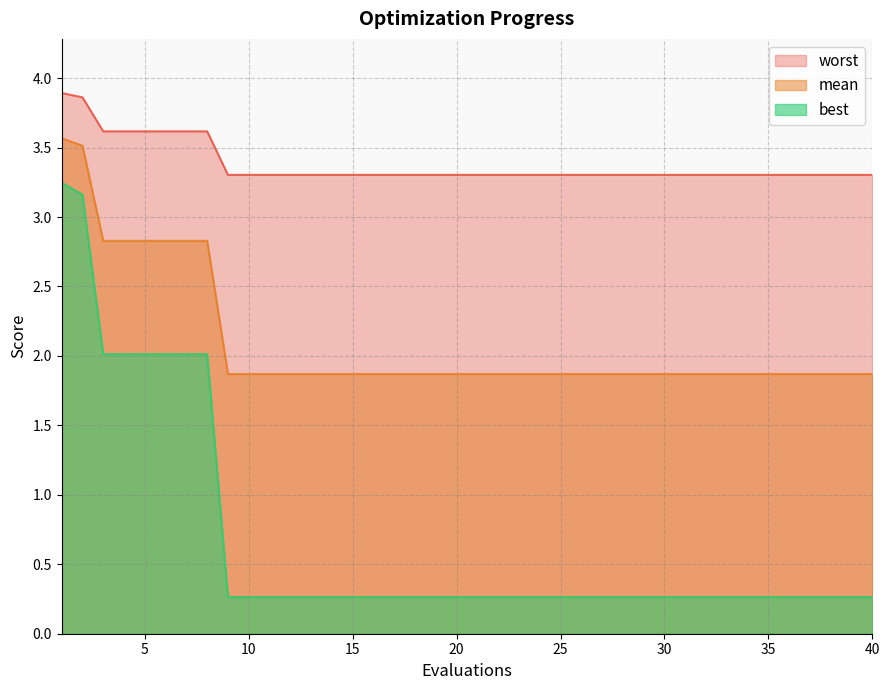

Between 6 and 34, which series saw the biggest shift?

best